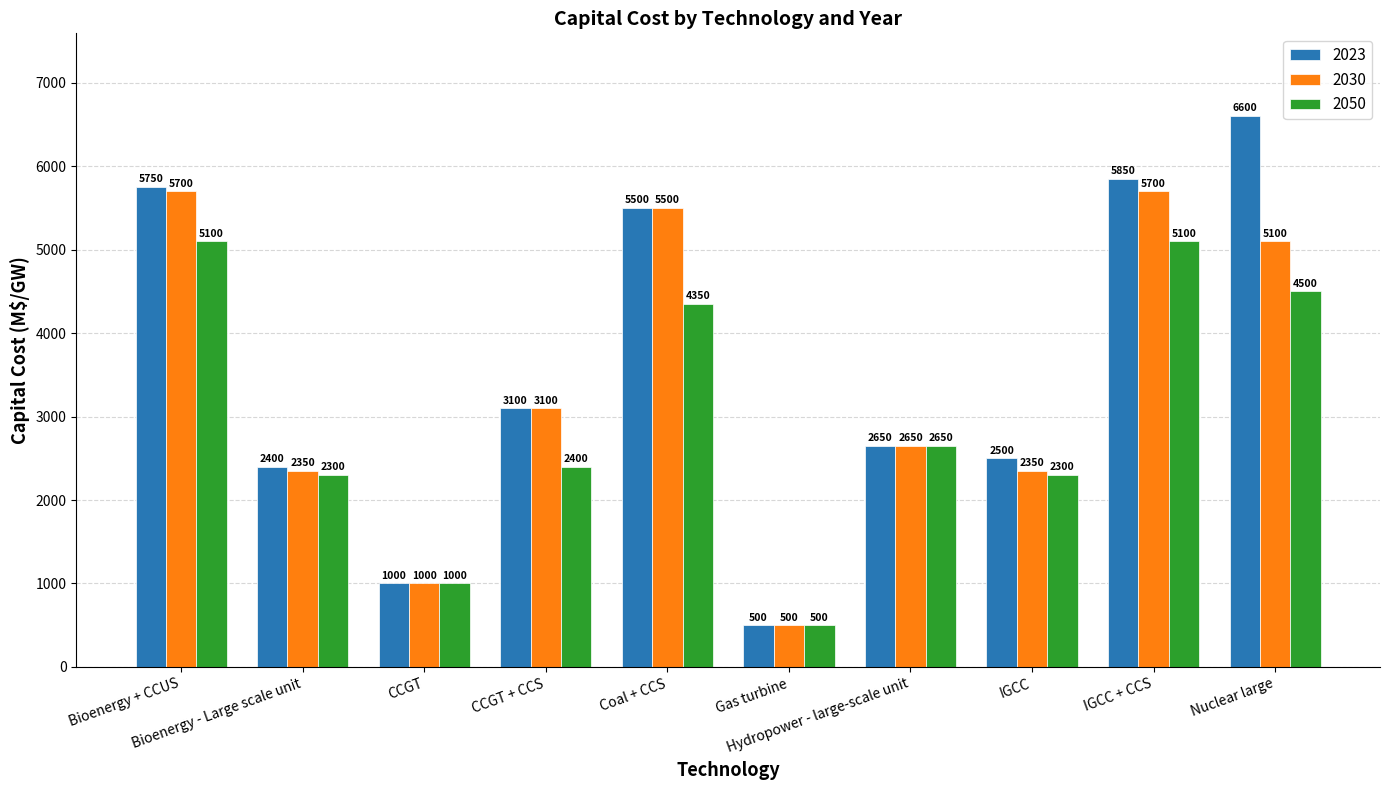

Is the value of 2023 at Bioenergy - Large scale unit greater than the value of 2030 at Bioenergy - Large scale unit?

Yes